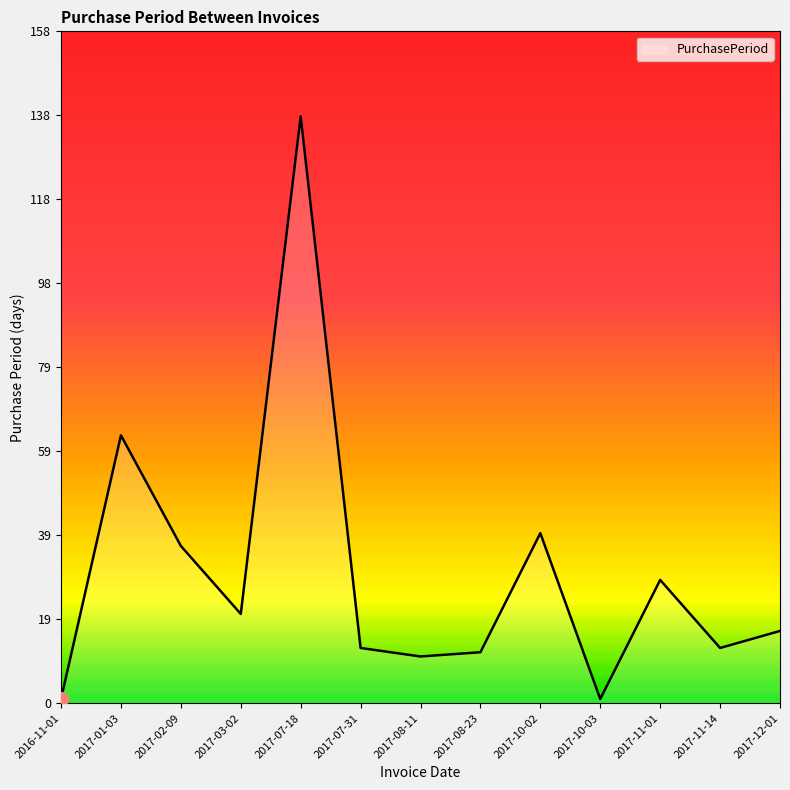

What is the difference between the maximum and minimum values?

137